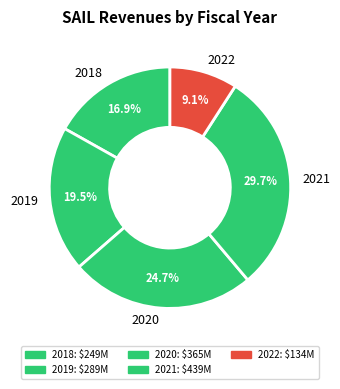

The 2018 slice represents 28% of the pie. True or false?

False